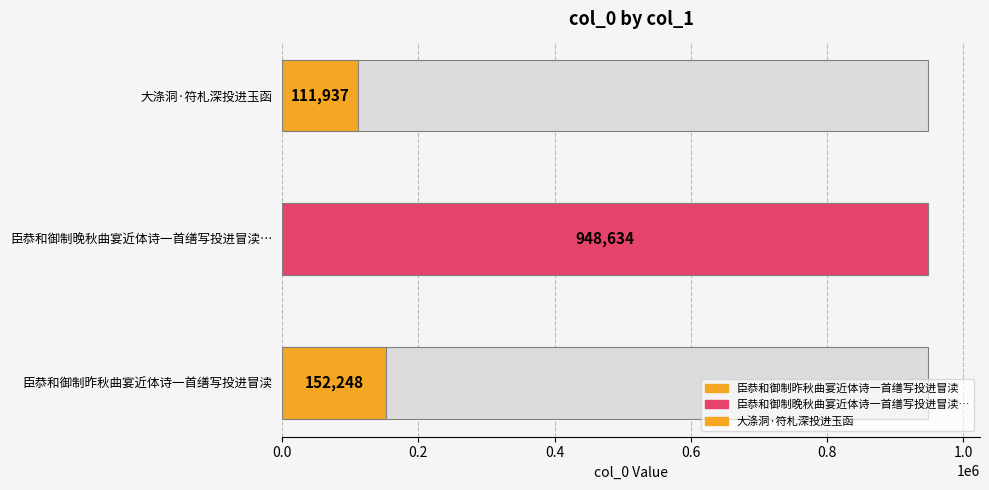

Approximately how many times larger is the value at 臣恭和御制昨秋曲宴近体诗一首缮写投进冒渎 compared to 大涤洞·符札深投进玉函?

1.4